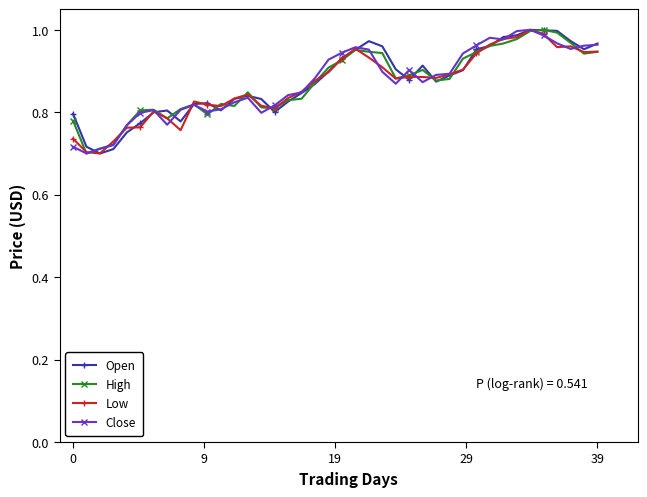

True or false: Low has more than 1 points higher than both neighbors.

True